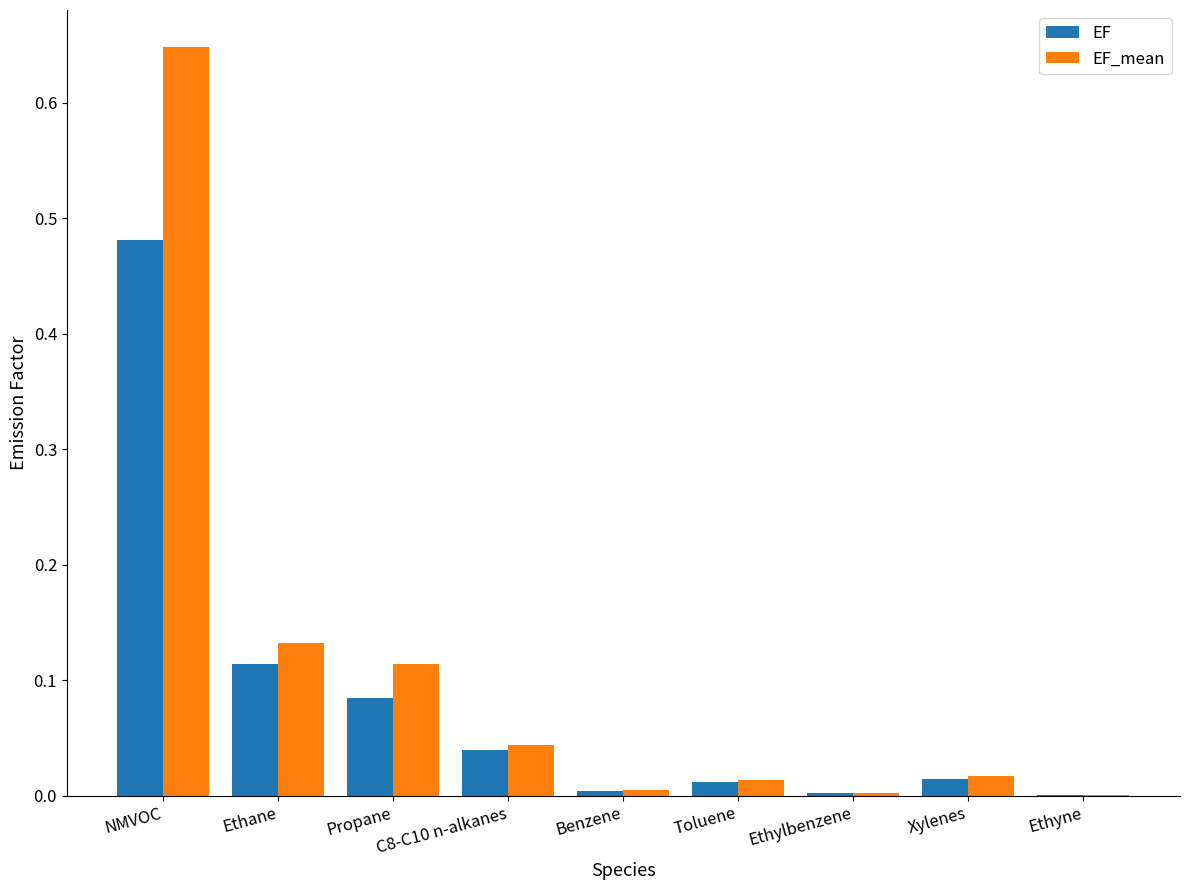

At which category does the chart reach its peak across all series?

NMVOC